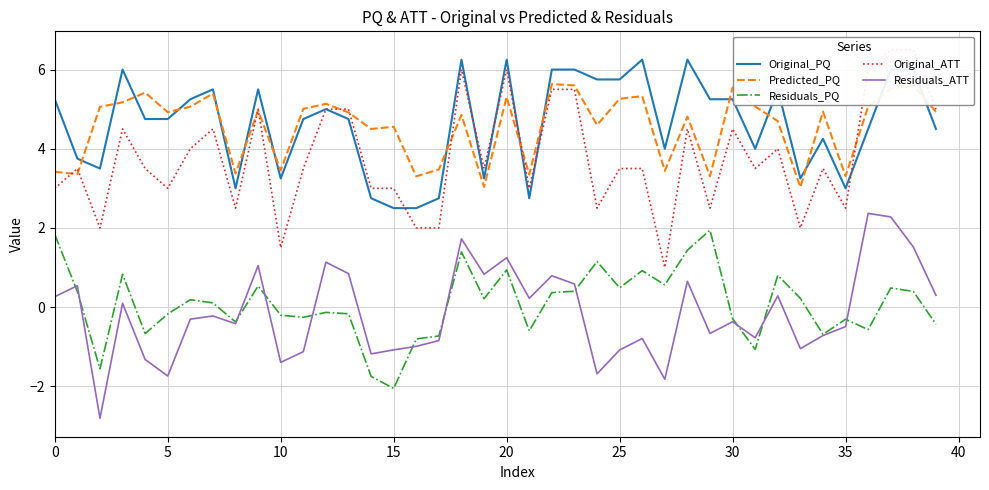

True or false: Residuals_PQ and Predicted_PQ intersect in this chart.

False